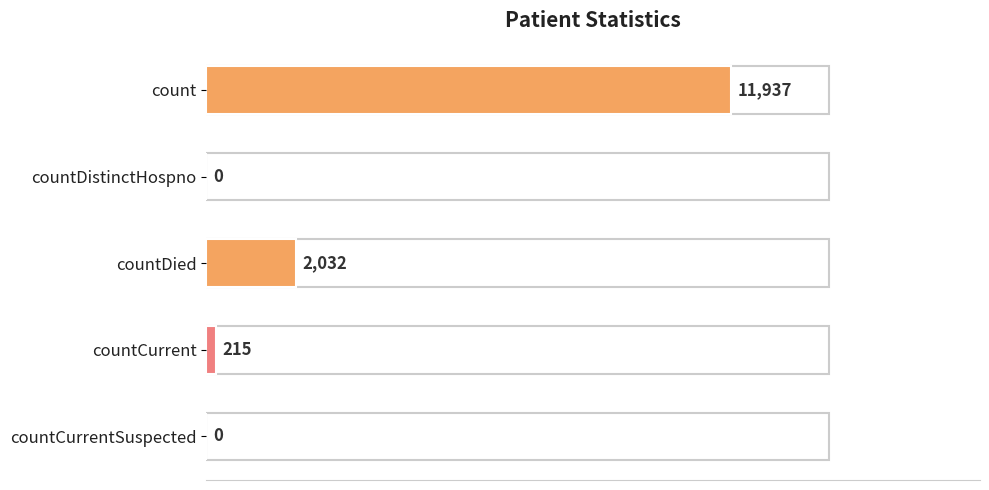

How many values are above zero?

3